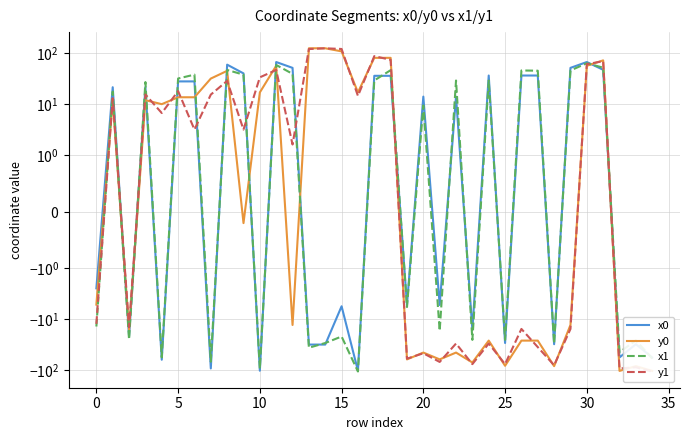

Which category has the lowest value in the y0 series?

32